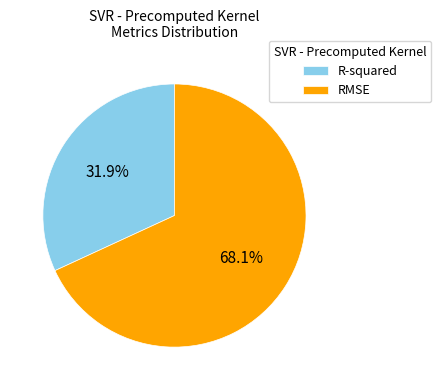

Count the number of slices in the pie.

2